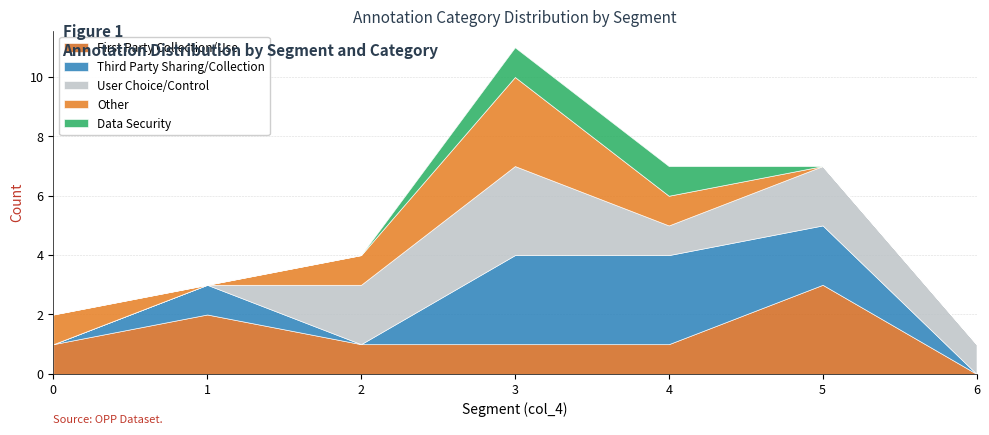

The User Choice/Control series shows 2 at 1. True or false?

False